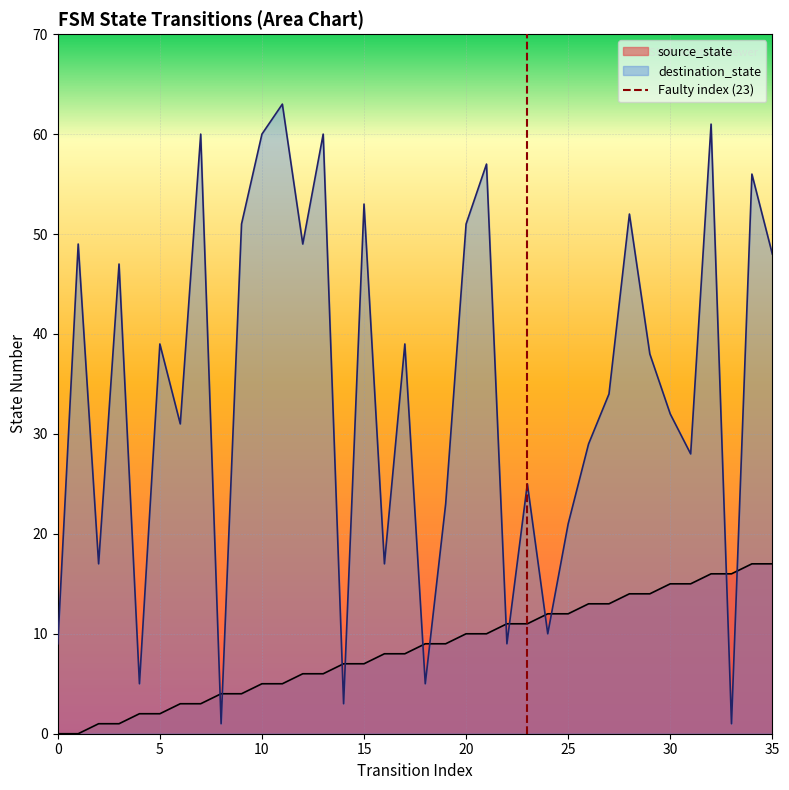

Between which two adjacent categories do destination_state and source_state first intersect?

7 and 8